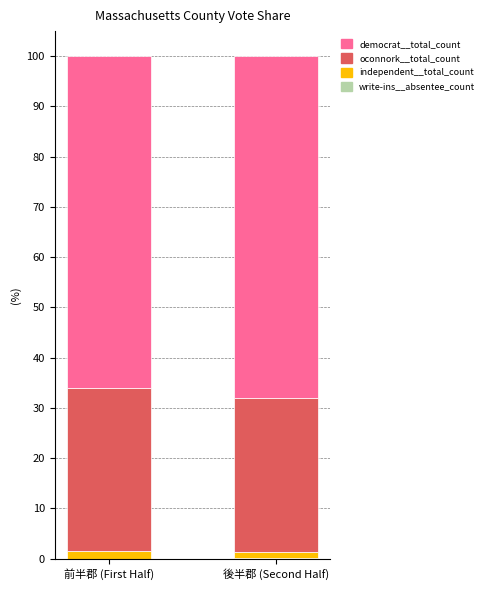

At 後半郡 (Second Half), list the series in order from smallest to largest.

write-ins__absentee_count, independent__total_count, oconnork__total_count, democrat__total_count